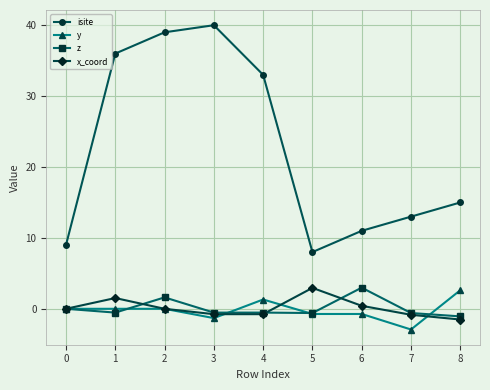

Which series has the largest total across all categories?

isite